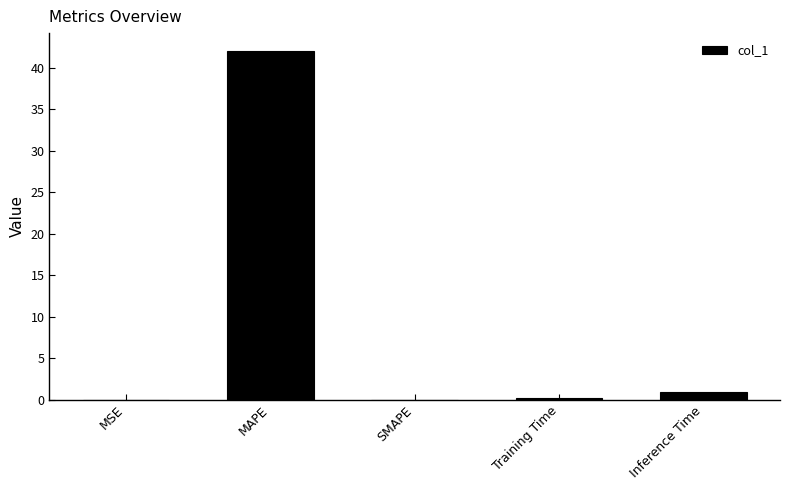

Which has a higher value, MAPE or Training Time?

MAPE